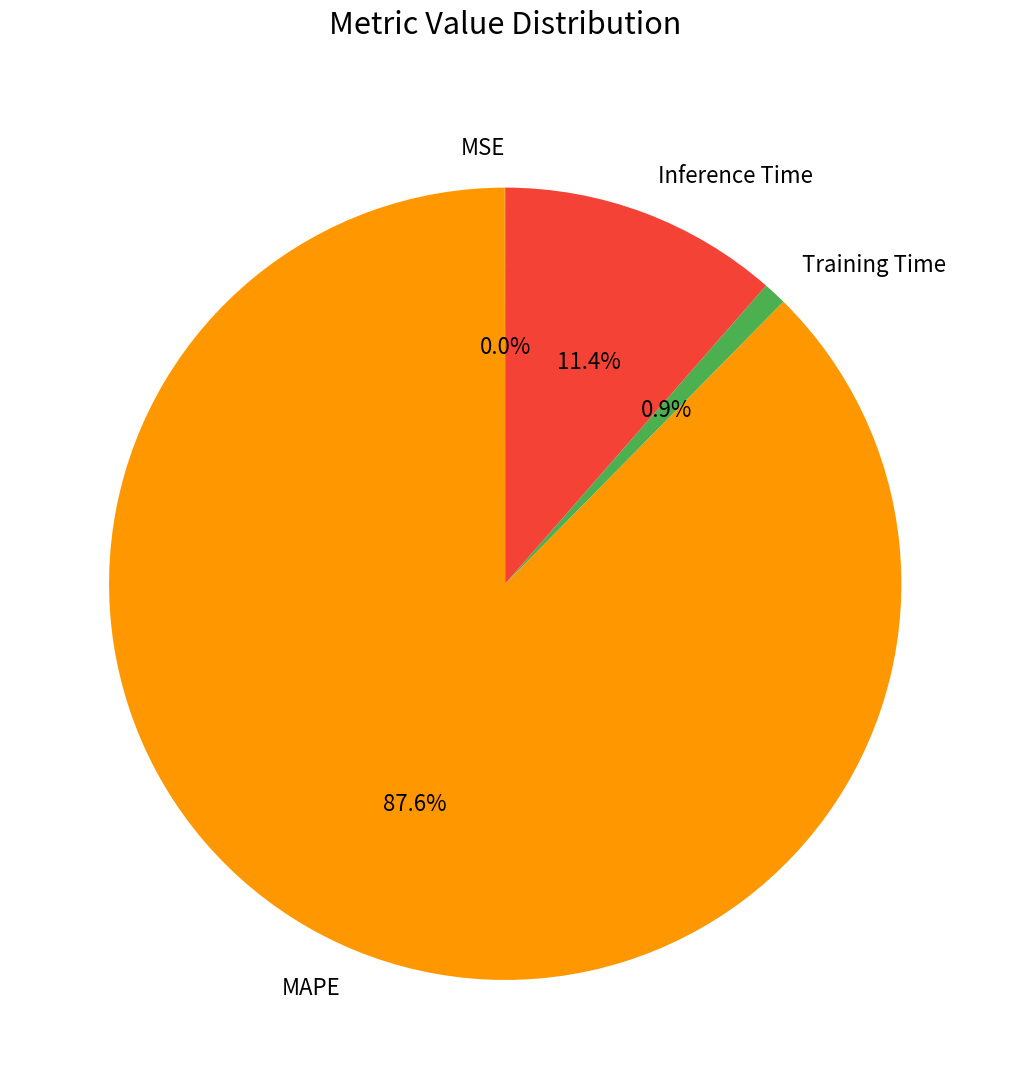

Which slice is the largest?

MAPE